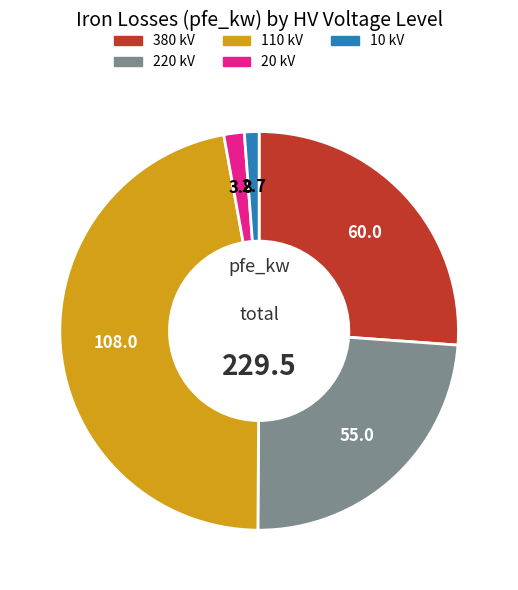

Which has a higher value, 110 or 220?

110